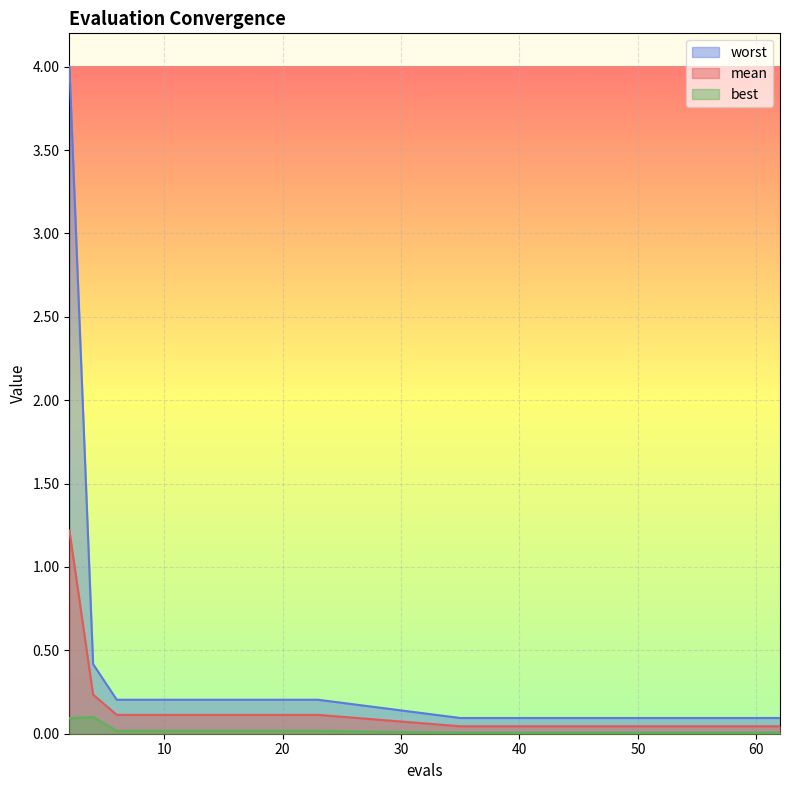

The worst series shows 0.2 at 9. True or false?

True